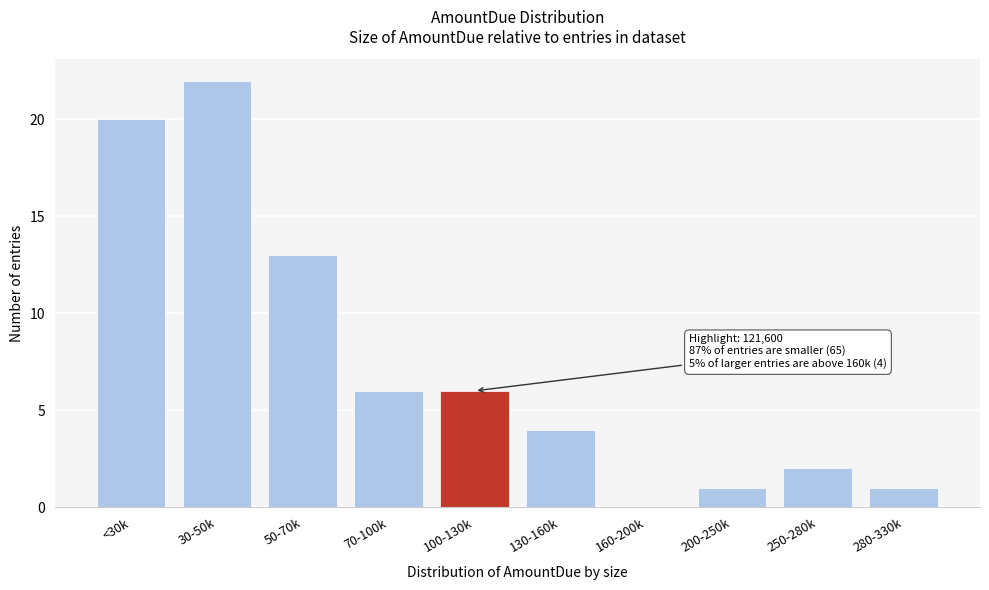

Reading left to right, what are all the values shown in this chart?

<30k=20	30-50k=22	50-70k=13	70-100k=6	100-130k=6	130-160k=4	160-200k=0	200-250k=1	250-280k=2	280-330k=1